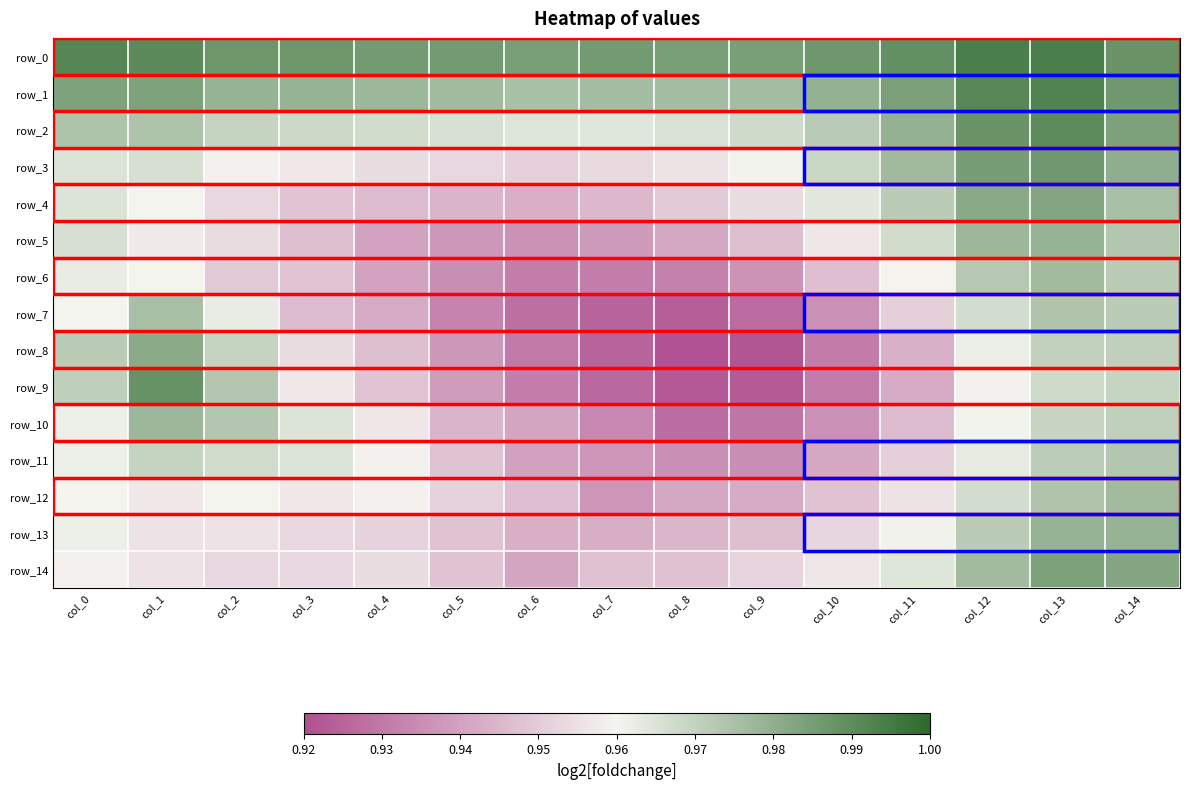

Reading left to right, list all the values displayed in this chart.

row_0: col_0=1.0	col_1=1.0	col_2=1.0	col_3=1.0	col_4=1.0	col_5=1.0	col_6=1.0	col_7=1.0	col_8=1.0	col_9=1.0	col_10=1.0	col_11=1.0	col_12=1.0	col_13=1.0	col_14=1.0
row_1: col_0=1.0	col_1=1.0	col_2=1.0	col_3=1.0	col_4=1.0	col_5=1.0	col_6=1.0	col_7=1.0	col_8=1.0	col_9=1.0	col_10=1.0	col_11=1.0	col_12=1.0	col_13=1.0	col_14=1.0
row_2: col_0=1.0	col_1=1.0	col_2=1.0	col_3=1.0	col_4=1.0	col_5=1.0	col_6=1.0	col_7=1.0	col_8=1.0	col_9=1.0	col_10=1.0	col_11=1.0	col_12=1.0	col_13=1.0	col_14=1.0
row_3: col_0=1.0	col_1=1.0	col_2=1.0	col_3=1.0	col_4=1.0	col_5=1.0	col_6=1.0	col_7=1.0	col_8=1.0	col_9=1.0	col_10=1.0	col_11=1.0	col_12=1.0	col_13=1.0	col_14=1.0
row_4: col_0=1.0	col_1=1.0	col_2=1.0	col_3=0.9	col_4=0.9	col_5=0.9	col_6=0.9	col_7=0.9	col_8=0.9	col_9=1.0	col_10=1.0	col_11=1.0	col_12=1.0	col_13=1.0	col_14=1.0
row_5: col_0=1.0	col_1=1.0	col_2=1.0	col_3=0.9	col_4=0.9	col_5=0.9	col_6=0.9	col_7=0.9	col_8=0.9	col_9=0.9	col_10=1.0	col_11=1.0	col_12=1.0	col_13=1.0	col_14=1.0
row_6: col_0=1.0	col_1=1.0	col_2=0.9	col_3=0.9	col_4=0.9	col_5=0.9	col_6=0.9	col_7=0.9	col_8=0.9	col_9=0.9	col_10=0.9	col_11=1.0	col_12=1.0	col_13=1.0	col_14=1.0
row_7: col_0=1.0	col_1=1.0	col_2=1.0	col_3=0.9	col_4=0.9	col_5=0.9	col_6=0.9	col_7=0.9	col_8=0.9	col_9=0.9	col_10=0.9	col_11=1.0	col_12=1.0	col_13=1.0	col_14=1.0
row_8: col_0=1.0	col_1=1.0	col_2=1.0	col_3=1.0	col_4=0.9	col_5=0.9	col_6=0.9	col_7=0.9	col_8=0.9	col_9=0.9	col_10=0.9	col_11=0.9	col_12=1.0	col_13=1.0	col_14=1.0
row_9: col_0=1.0	col_1=1.0	col_2=1.0	col_3=1.0	col_4=0.9	col_5=0.9	col_6=0.9	col_7=0.9	col_8=0.9	col_9=0.9	col_10=0.9	col_11=0.9	col_12=1.0	col_13=1.0	col_14=1.0
row_10: col_0=1.0	col_1=1.0	col_2=1.0	col_3=1.0	col_4=1.0	col_5=0.9	col_6=0.9	col_7=0.9	col_8=0.9	col_9=0.9	col_10=0.9	col_11=0.9	col_12=1.0	col_13=1.0	col_14=1.0
row_11: col_0=1.0	col_1=1.0	col_2=1.0	col_3=1.0	col_4=1.0	col_5=0.9	col_6=0.9	col_7=0.9	col_8=0.9	col_9=0.9	col_10=0.9	col_11=1.0	col_12=1.0	col_13=1.0	col_14=1.0
row_12: col_0=1.0	col_1=1.0	col_2=1.0	col_3=1.0	col_4=1.0	col_5=1.0	col_6=0.9	col_7=0.9	col_8=0.9	col_9=0.9	col_10=0.9	col_11=1.0	col_12=1.0	col_13=1.0	col_14=1.0
row_13: col_0=1.0	col_1=1.0	col_2=1.0	col_3=1.0	col_4=1.0	col_5=0.9	col_6=0.9	col_7=0.9	col_8=0.9	col_9=0.9	col_10=1.0	col_11=1.0	col_12=1.0	col_13=1.0	col_14=1.0
row_14: col_0=1.0	col_1=1.0	col_2=1.0	col_3=1.0	col_4=1.0	col_5=0.9	col_6=0.9	col_7=0.9	col_8=0.9	col_9=1.0	col_10=1.0	col_11=1.0	col_12=1.0	col_13=1.0	col_14=1.0